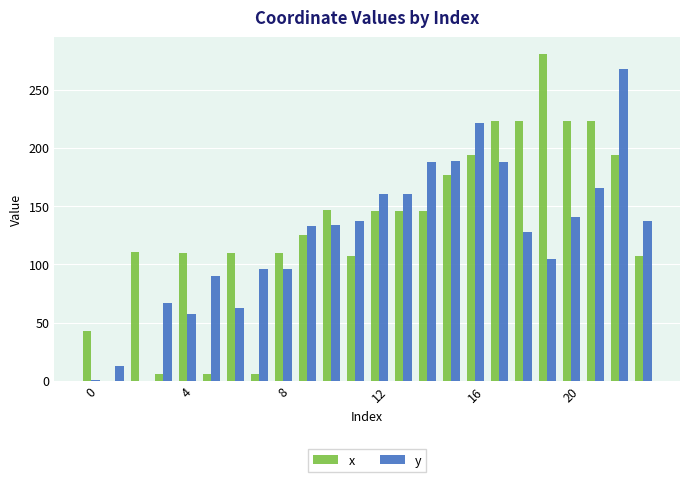

Are the bars grouped side by side (vs. stacked)?

Yes